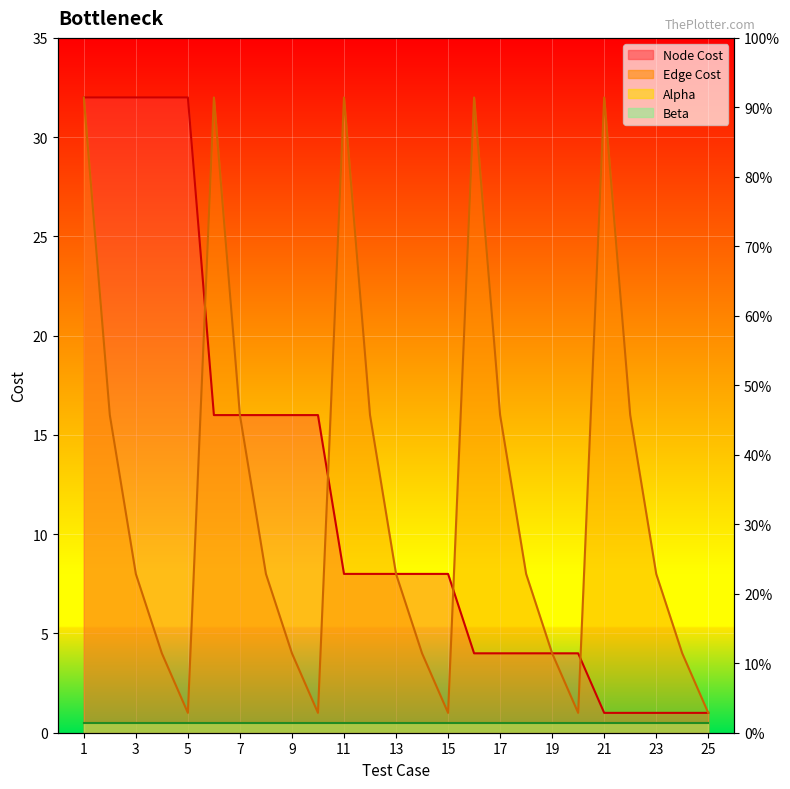

What is the sum of all Node Cost values?

305